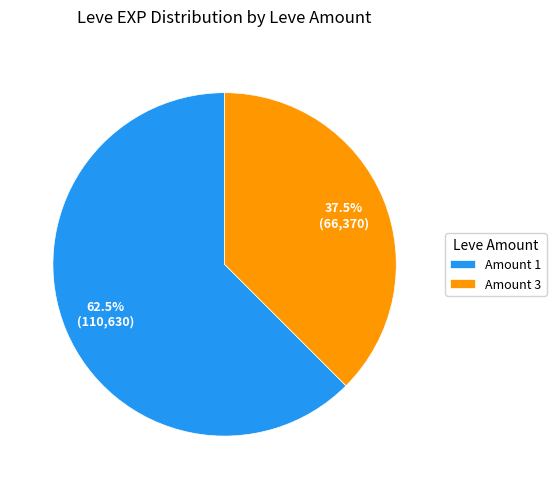

How many slices are in this pie chart?

2